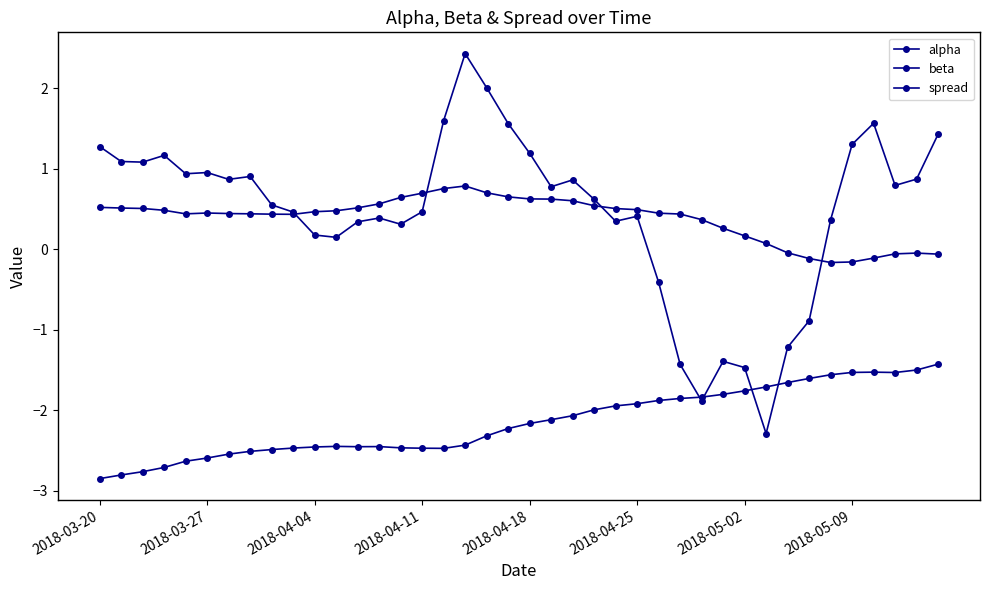

How many values in spread are above zero?

32